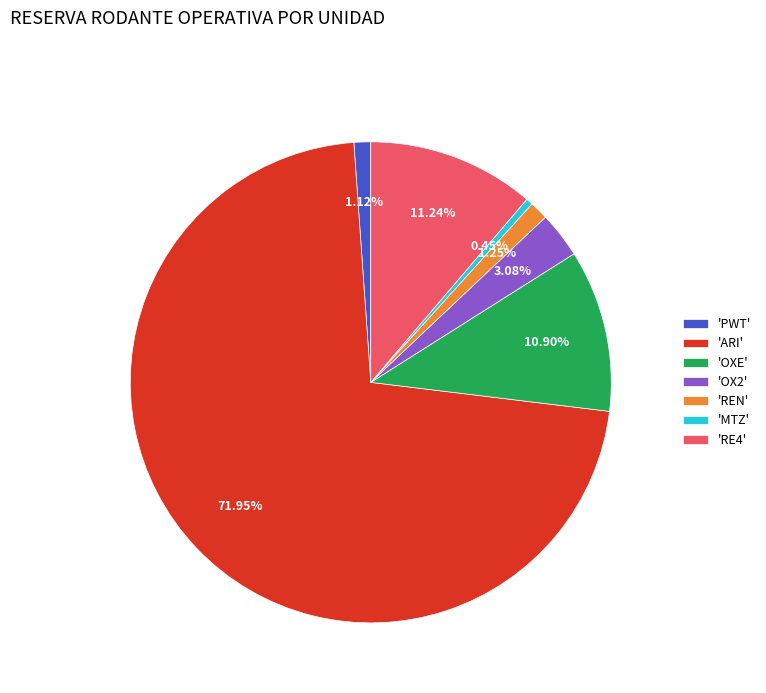

Do 'OX2' and 'OXE' together represent more than half of the pie?

No